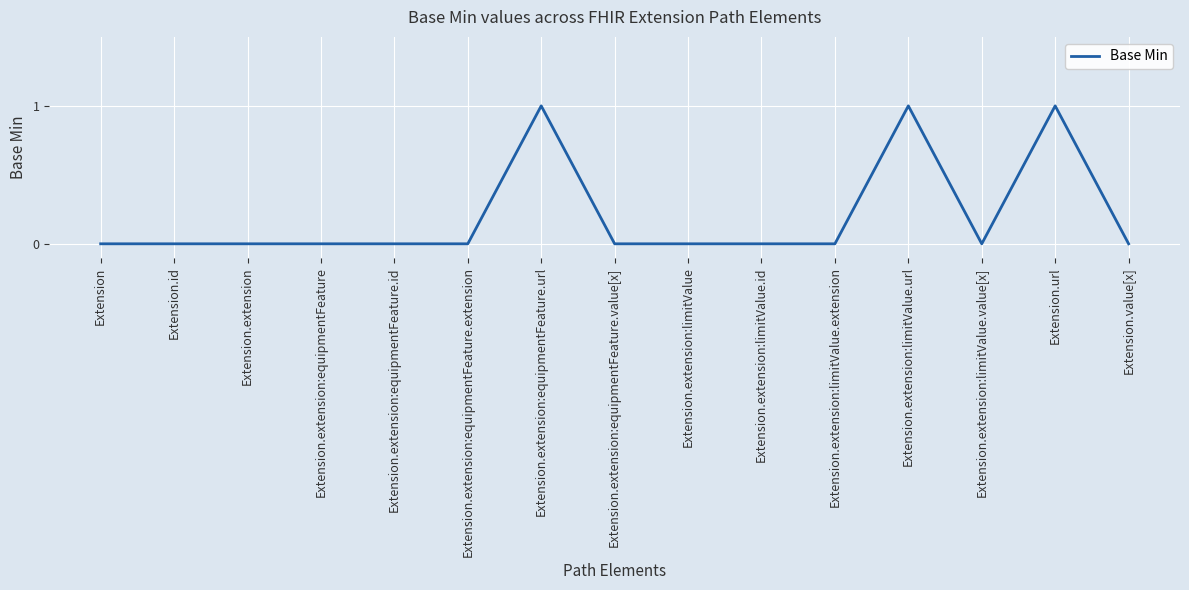

The value at Extension is -1. True or false?

False